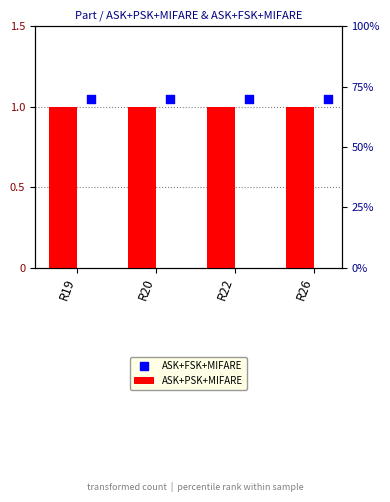

What is the total value across all series at R22?

2.0